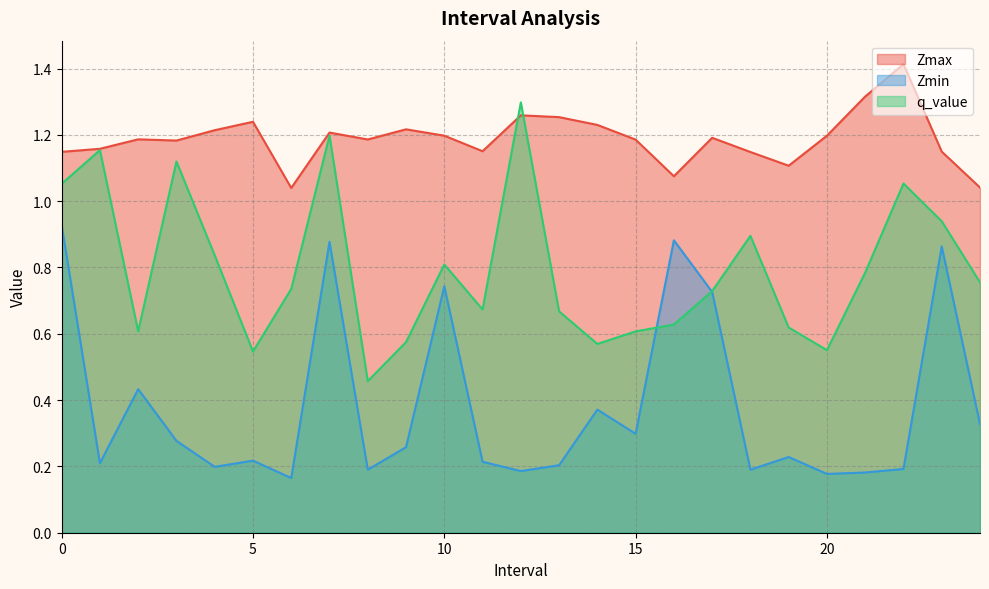

What is the average value of the Zmax series?

1.2